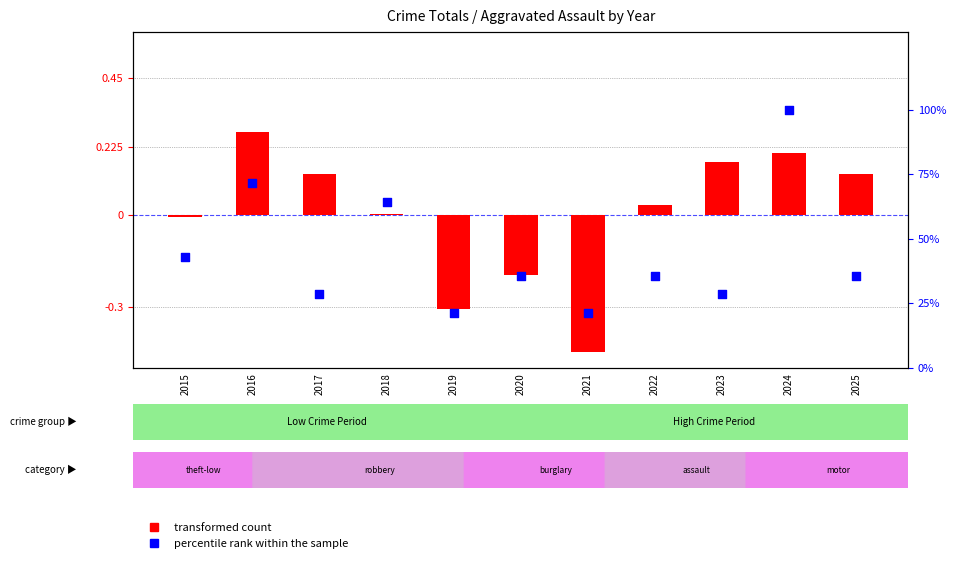

Which series has the largest total across all categories?

percentile rank within the sample